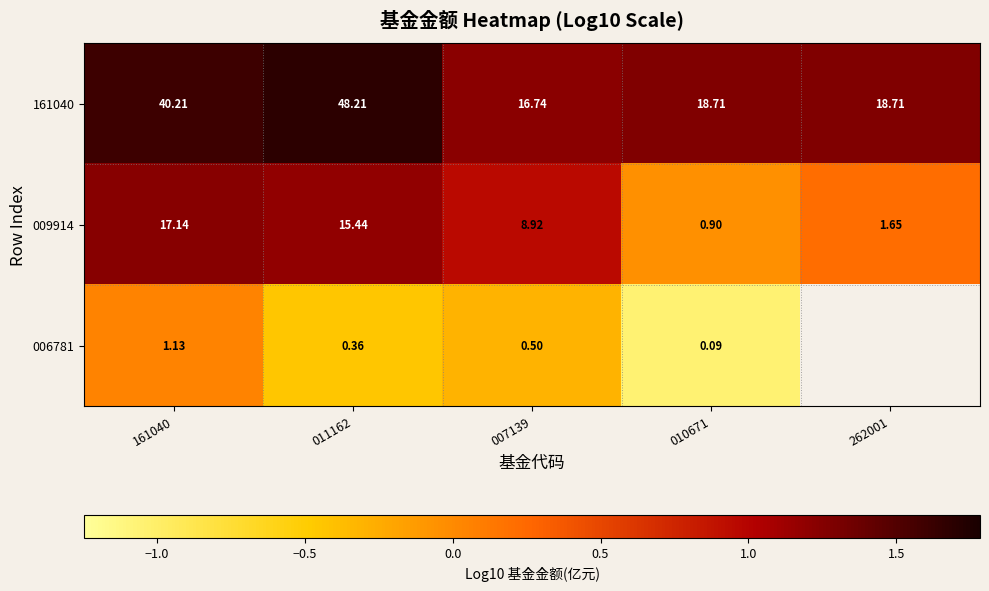

Is the value of 009914 at 262001 greater than the value of 006781 at 011162?

Yes